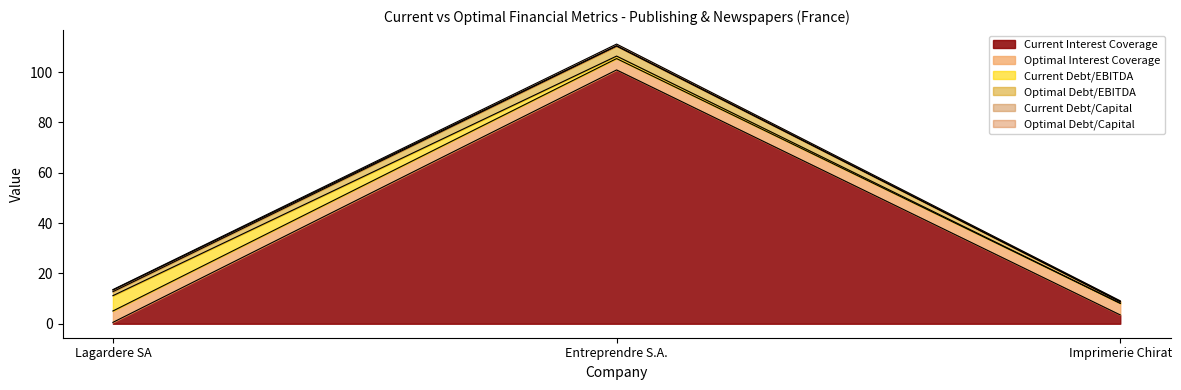

What is the value of the optimal_debt_capital point at the 2nd from the left?

0.7